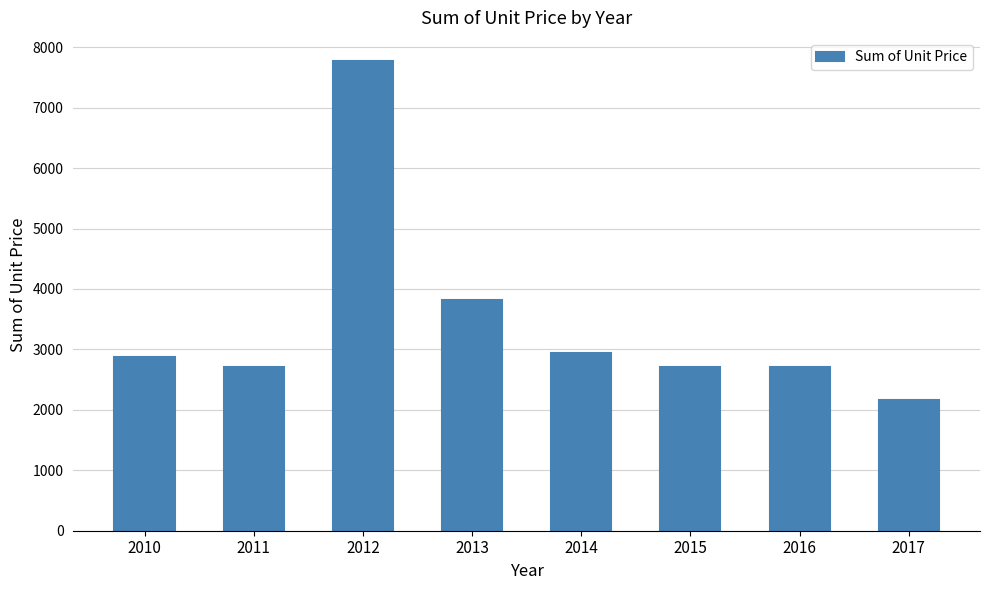

What is the difference between the second highest and second lowest values?

1116.6